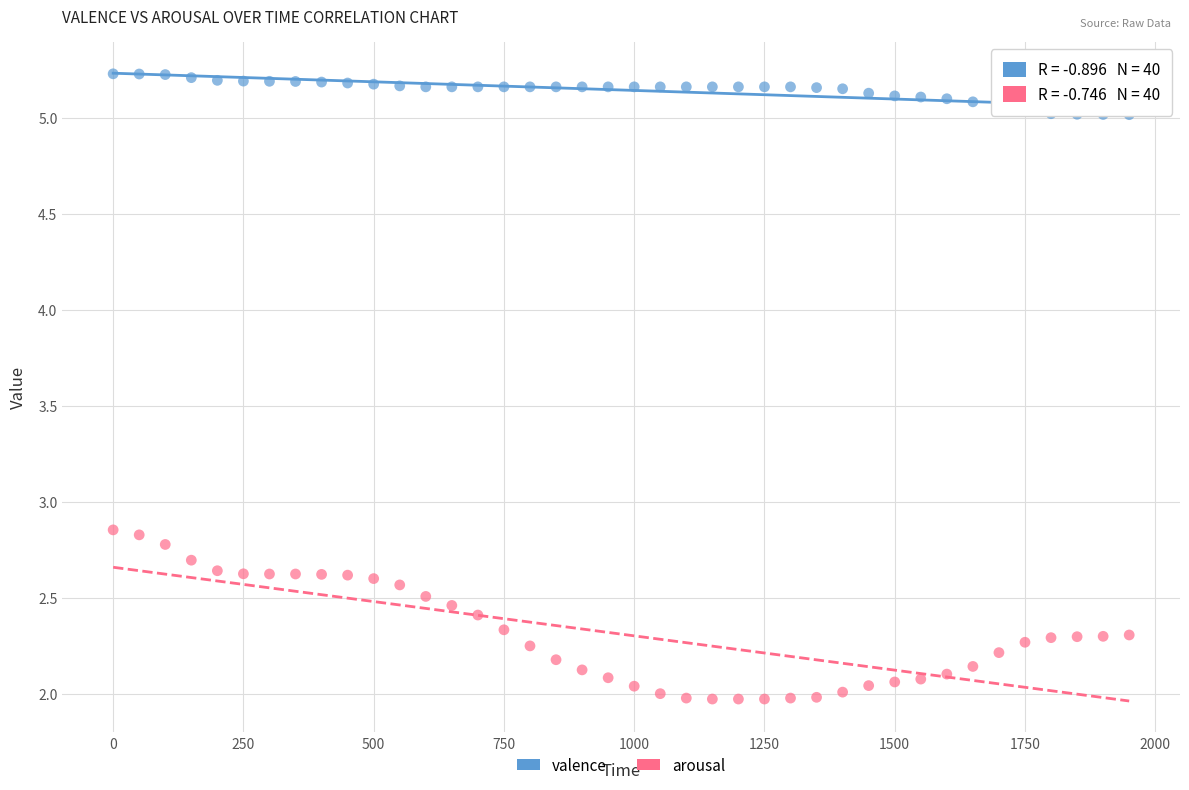

What are all the series names shown in the legend?

valence, arousal